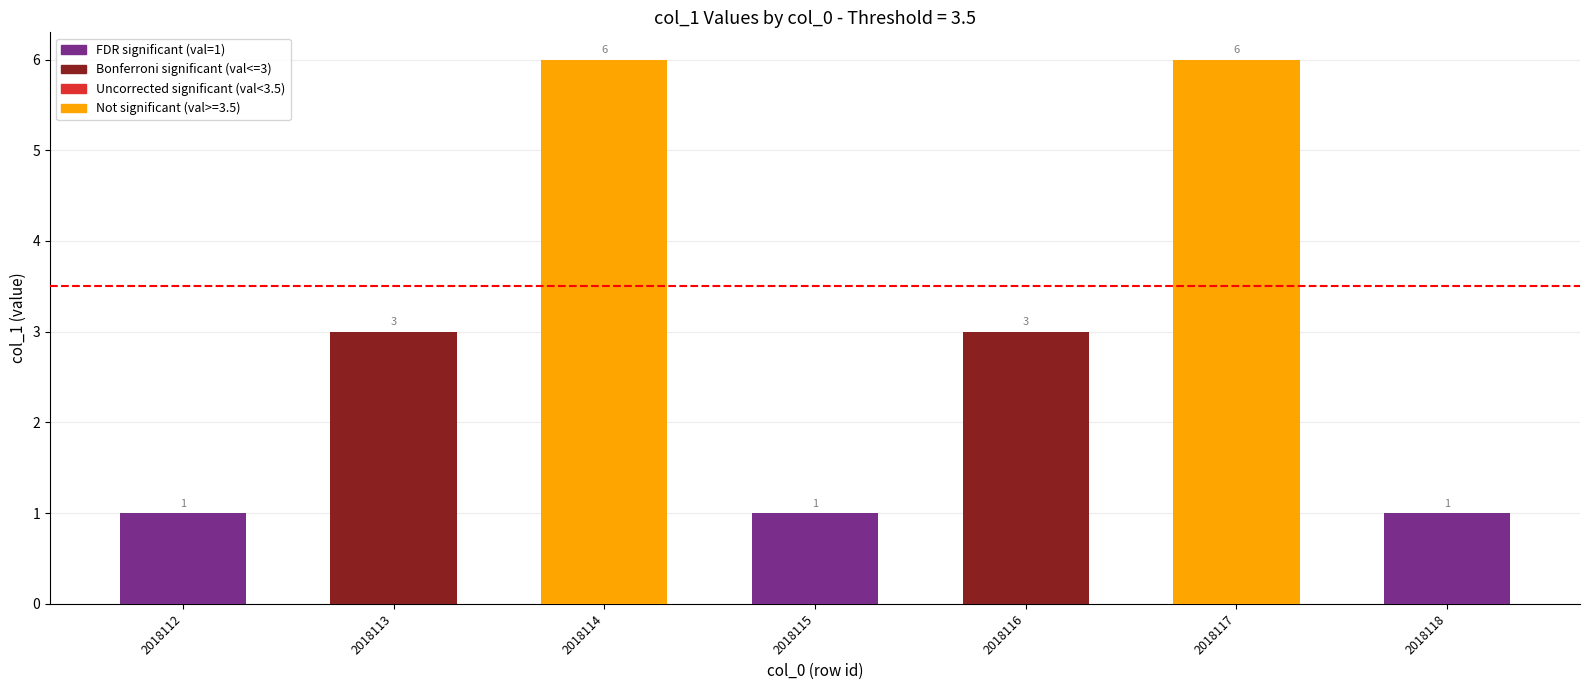

How many bars are there in total?

7